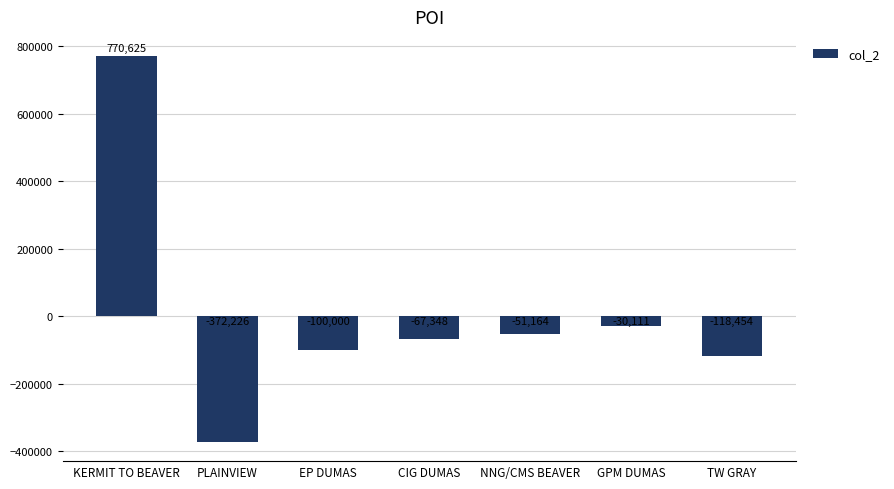

What is the change in value from PLAINVIEW to NNG/CMS BEAVER?

+321062